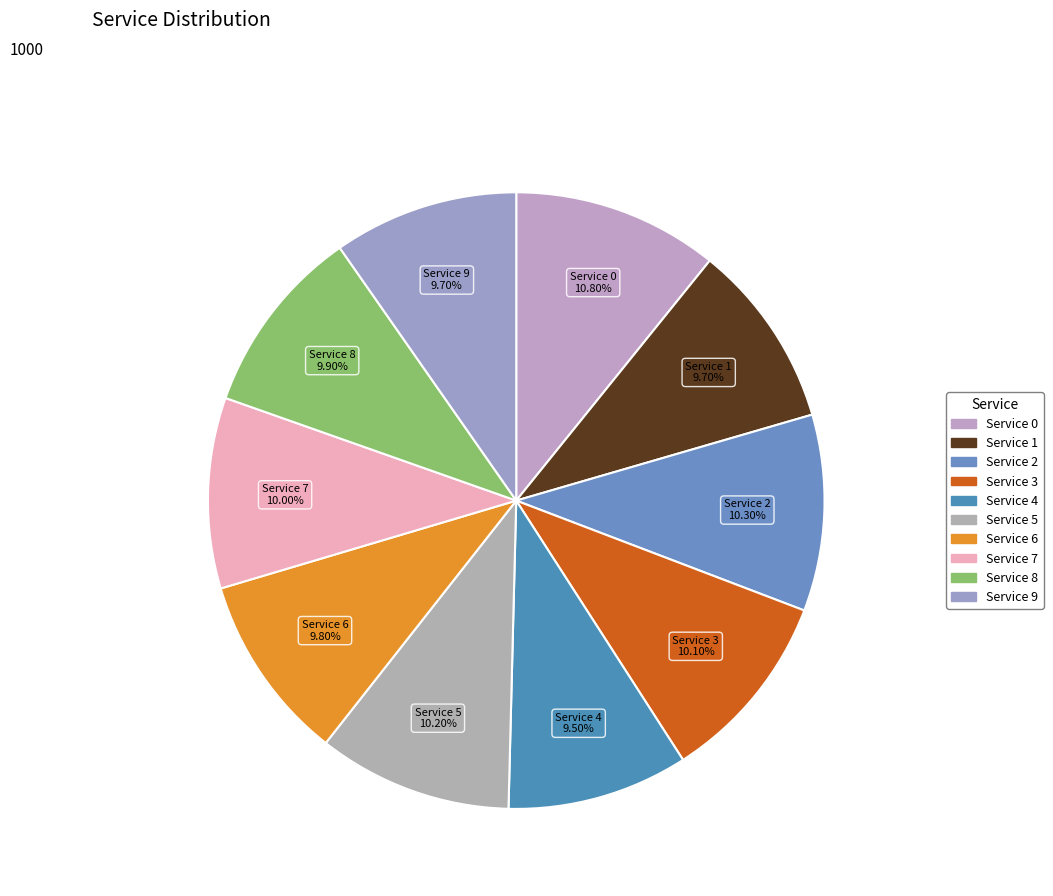

How many slices are in this pie chart?

10